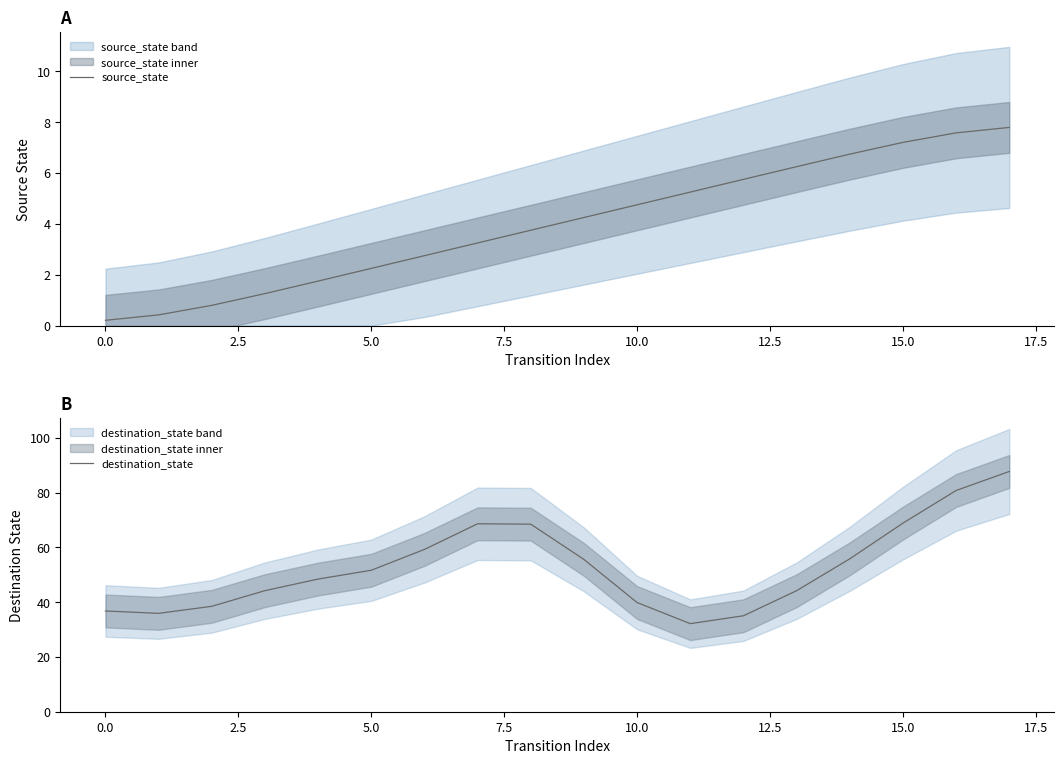

True or false: destination_state and source_state intersect in this chart.

False